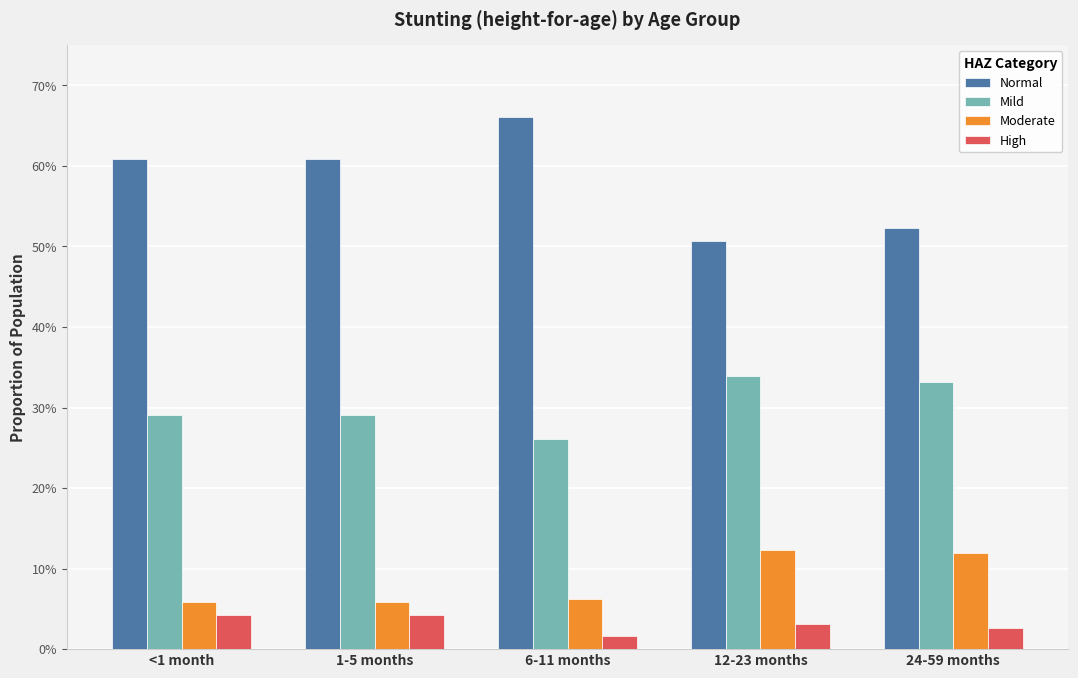

Rank the series by their maximum value, from lowest to highest.

High, Moderate, Mild, Normal